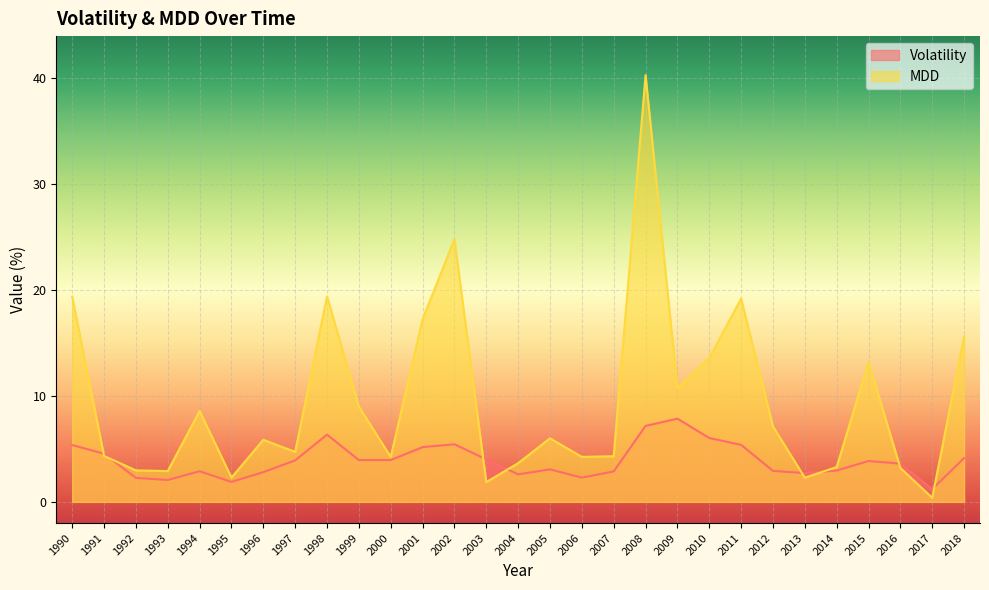

Between which two adjacent categories do MDD and Volatility first intersect?

1990 and 1991